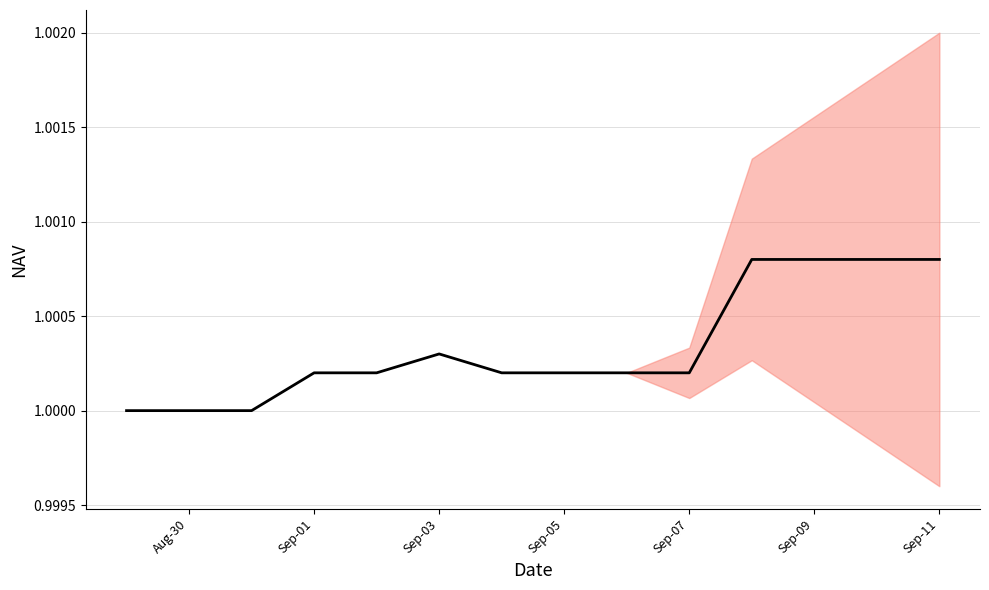

Read the value at Sep-07.

1.0